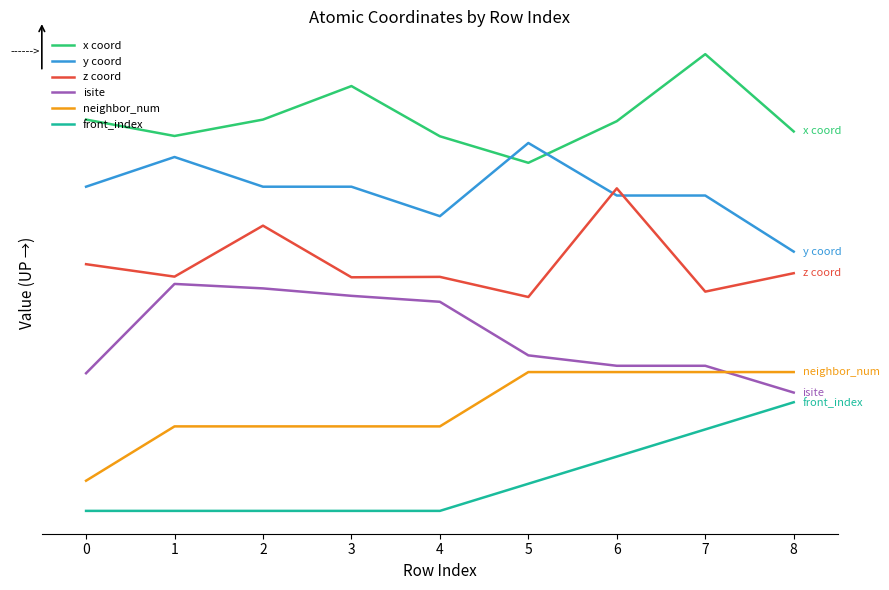

What are all the series names shown in the legend?

x coord, y coord, z coord, isite, neighbor_num, front_index